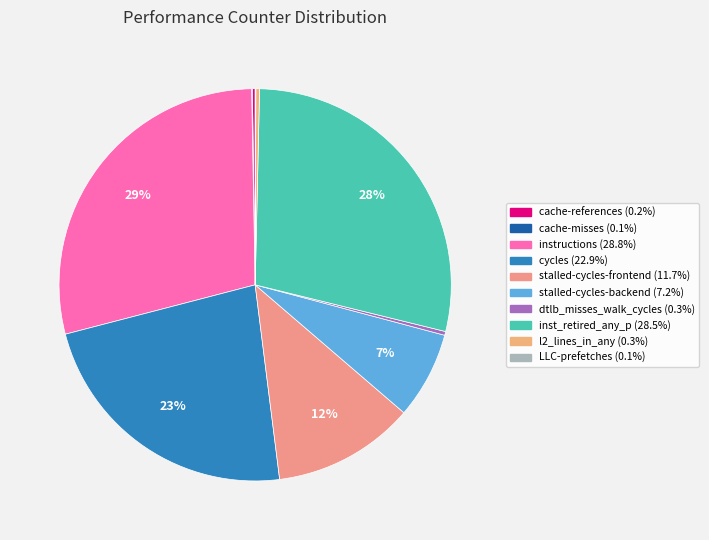

Do dtlb_misses_walk_cycles and LLC-prefetches together represent more than half of the pie?

No